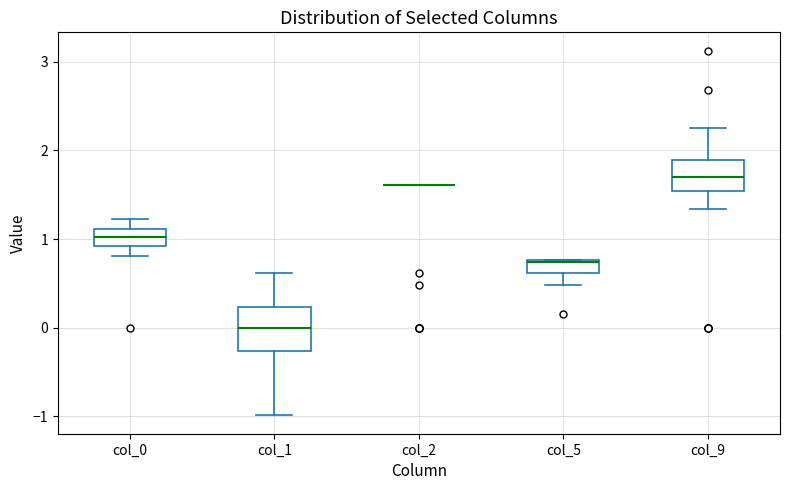

Which box is the tallest, from its lower edge to its upper edge?

col_1